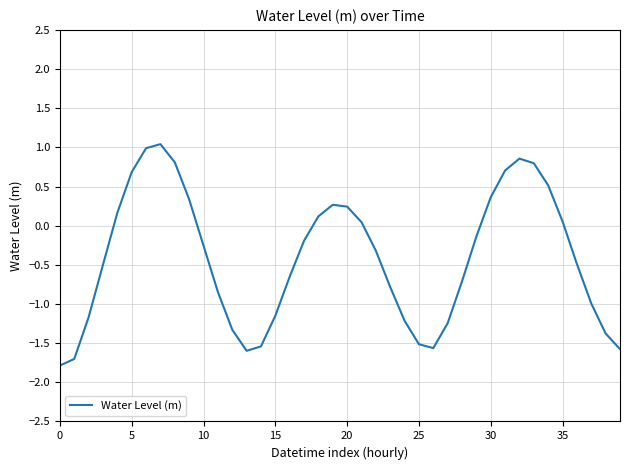

What is the smallest value displayed?

-1.8